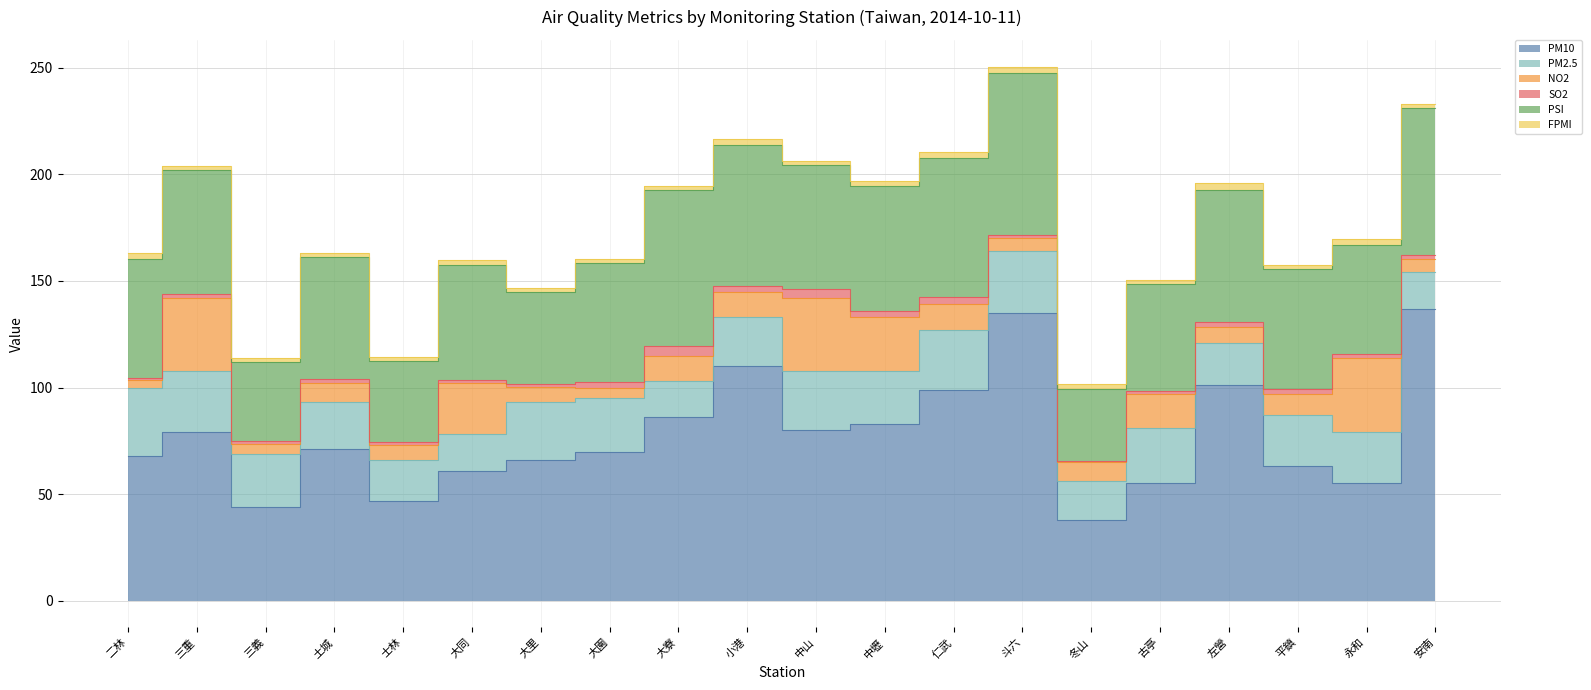

What is the average value of the FPMI series?

2.3